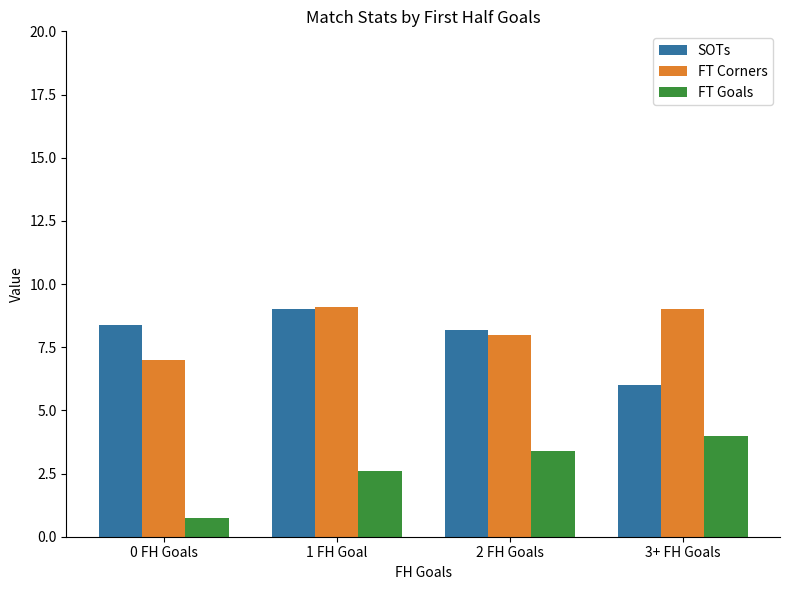

How many groups of bars are there?

4